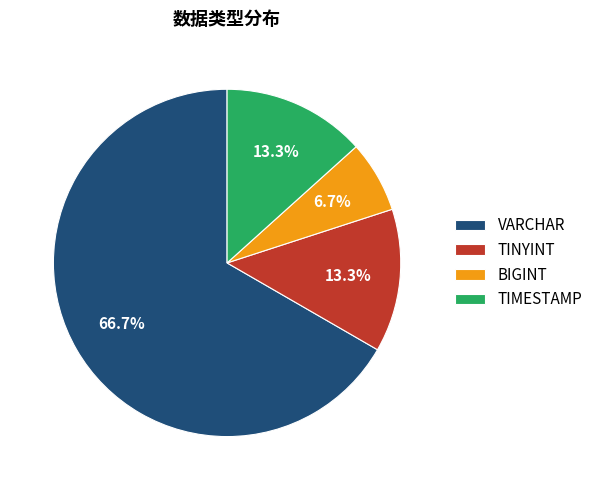

Is there any slice that represents more than half of the pie?

Yes